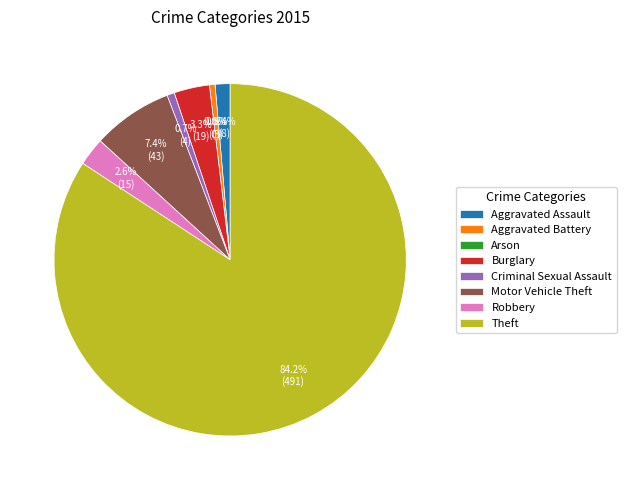

How many slices are in this pie chart?

8